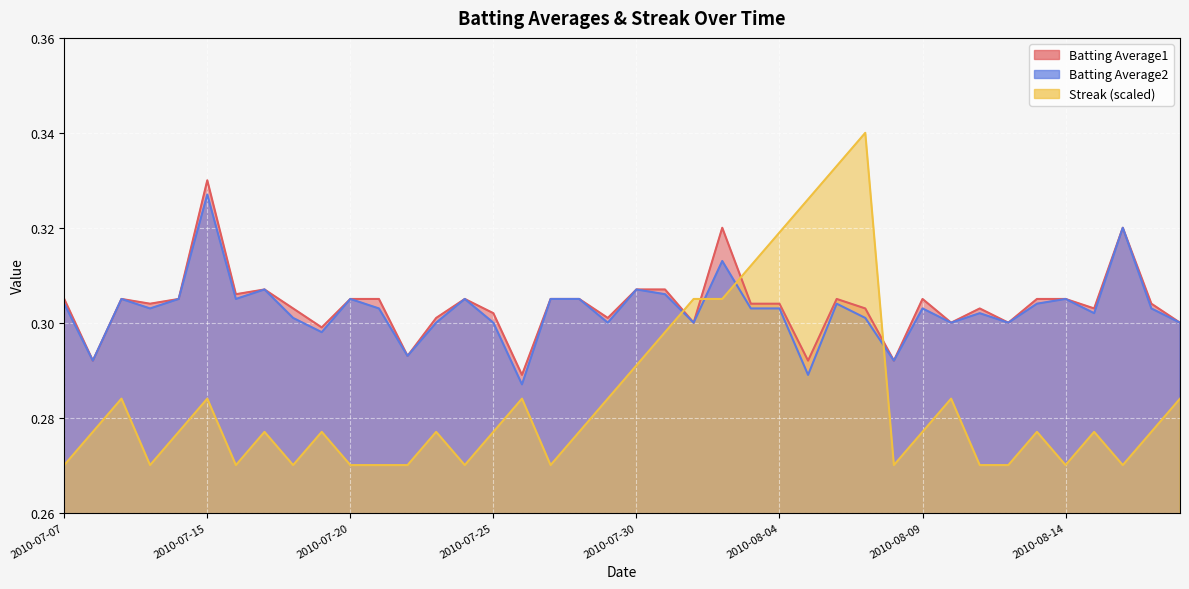

Which category has the lowest value across all series?

2010-07-07